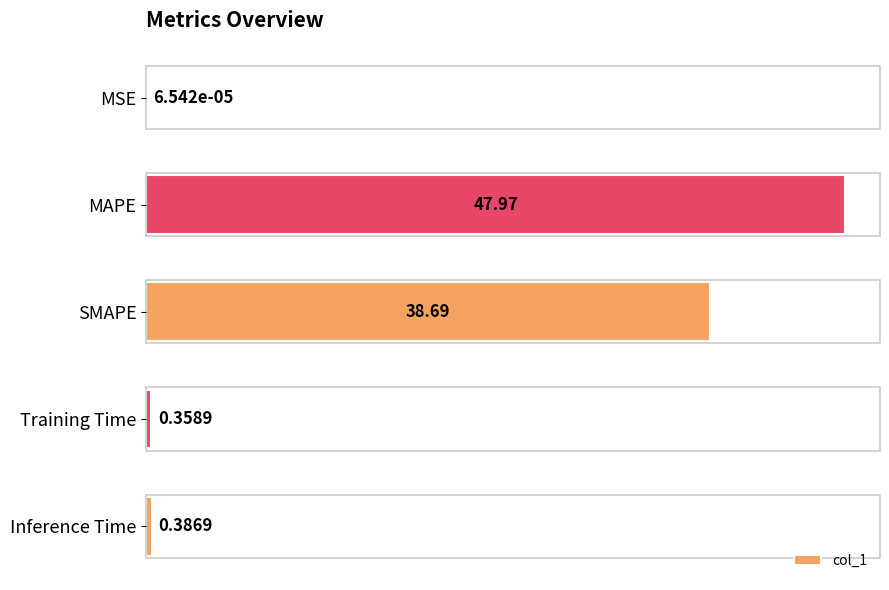

Where is the data nearest to the value 23?

SMAPE